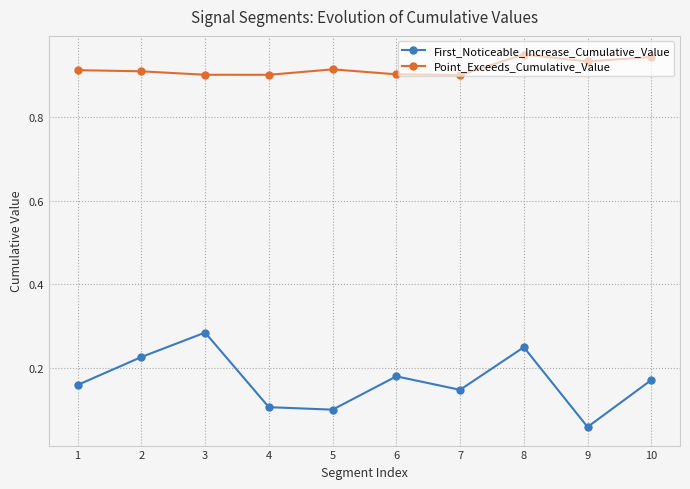

True or false: Point_Exceeds_Cumulative_Value and First_Noticeable_Increase_Cumulative_Value intersect in this chart.

False